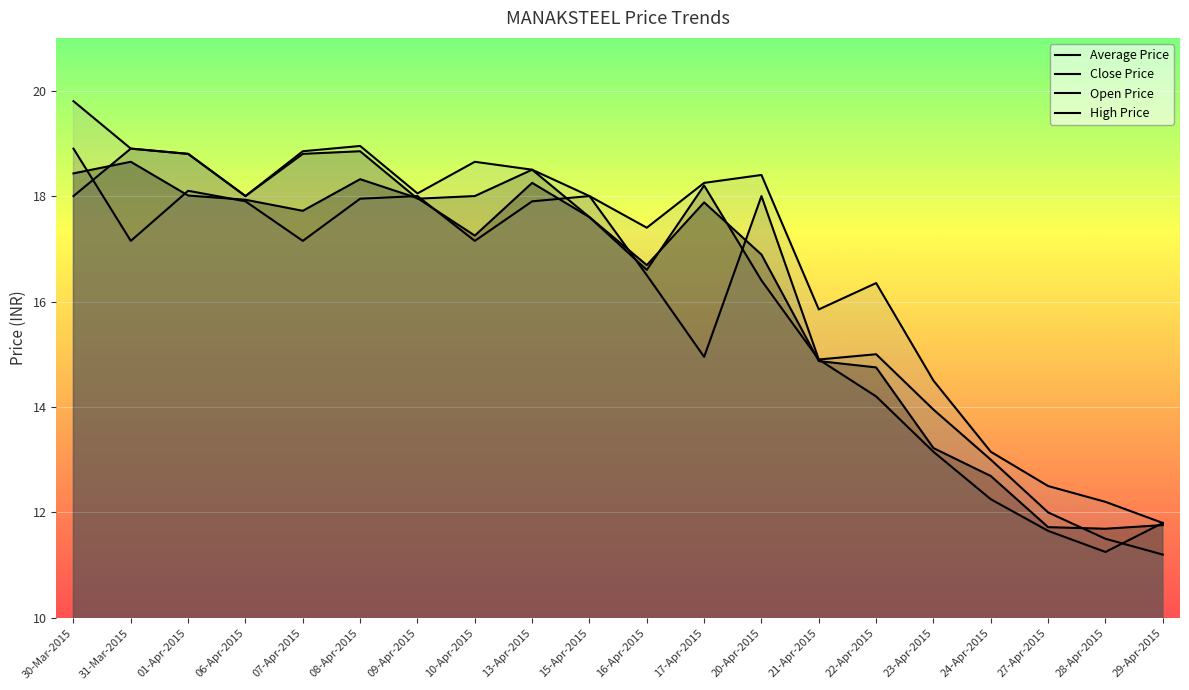

How many intersections are there between Average Price and Close Price?

8